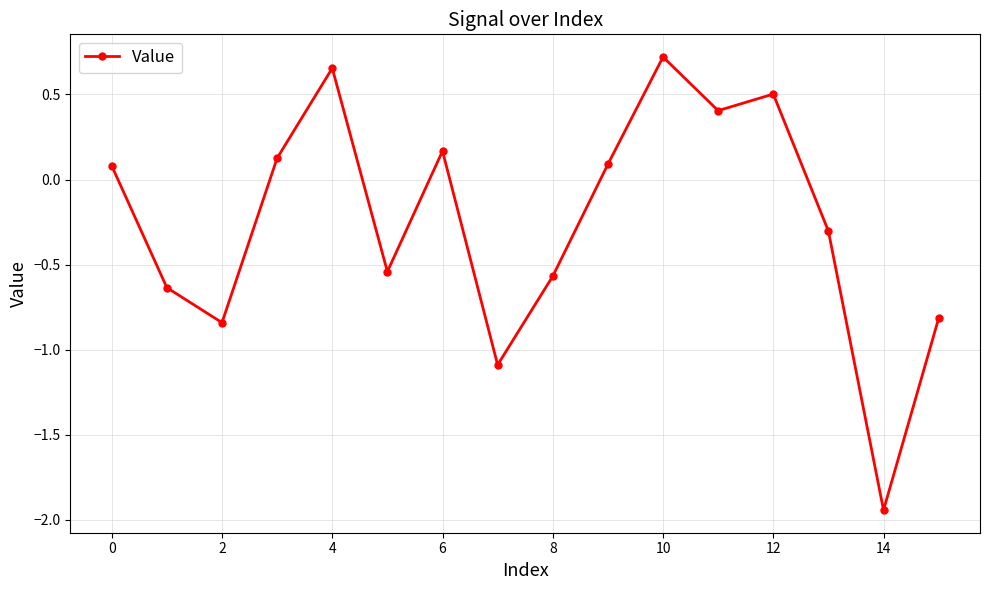

What is the value of the 12th point from the left?

0.4